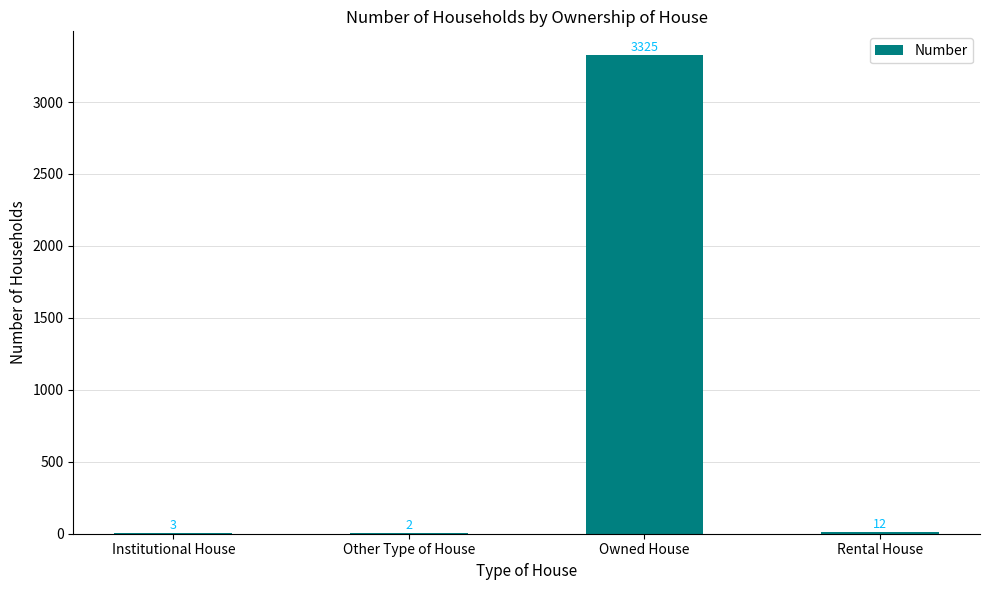

What is the ratio of the value at Rental House to the value at Other Type of House?

6.0